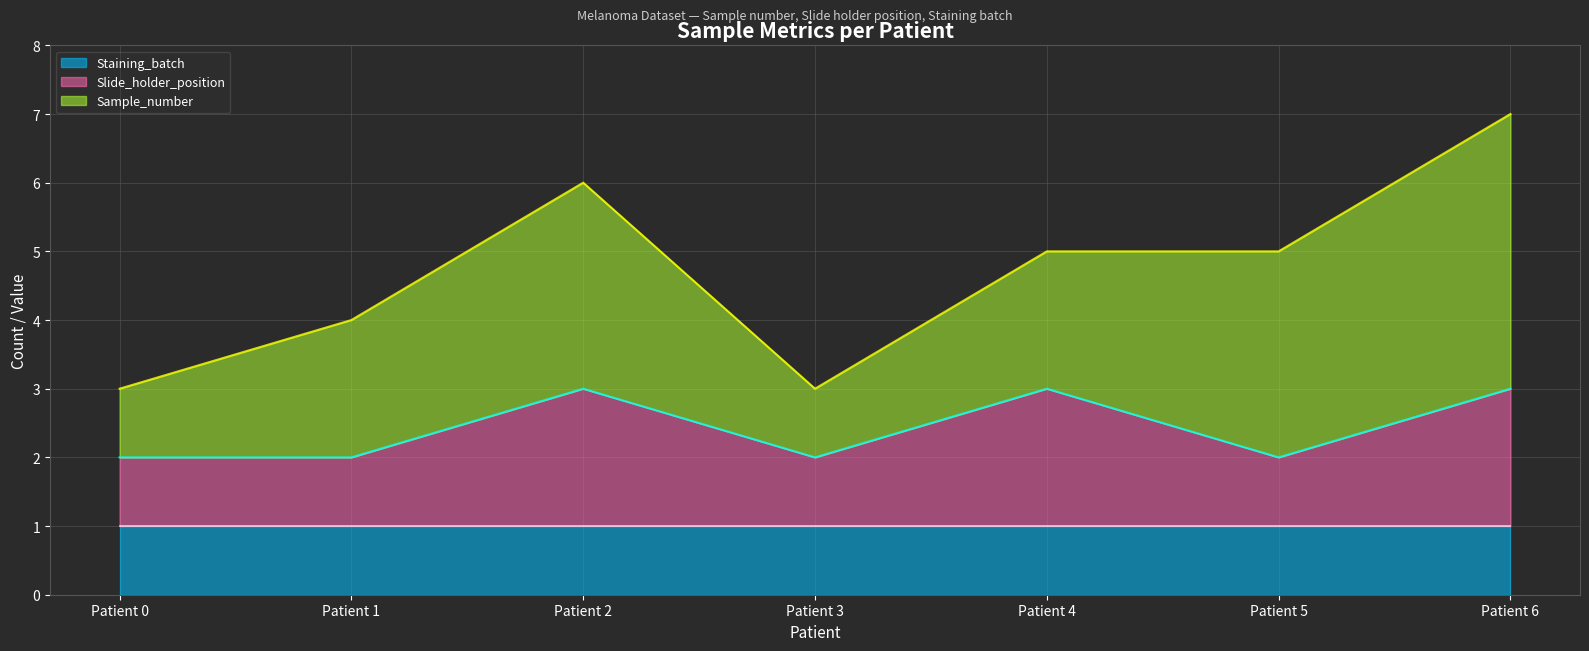

How many Sample_number values are between 1 and 3?

6